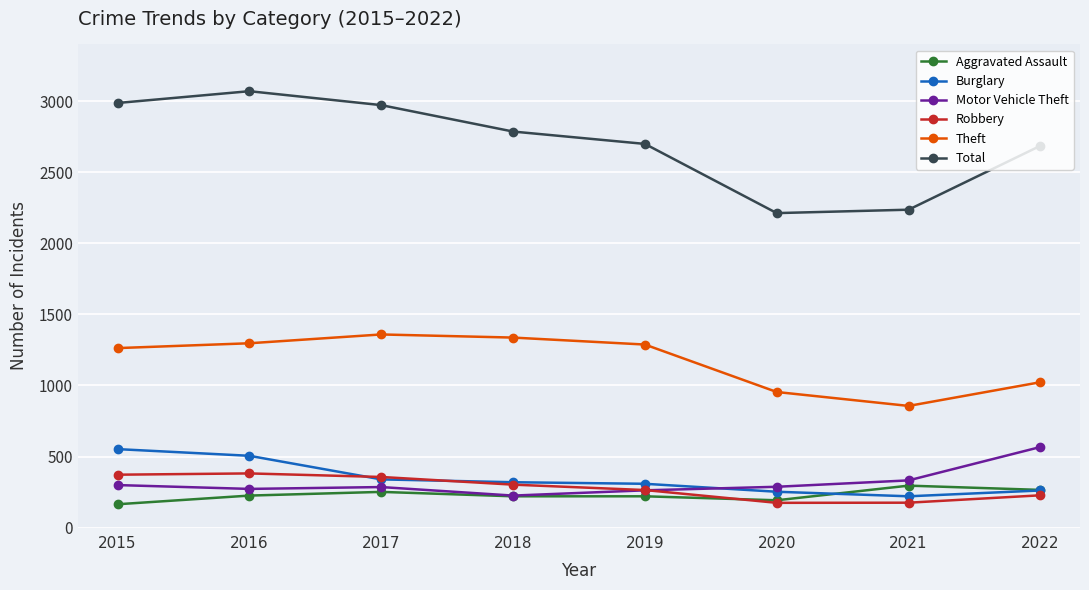

How many data points in Motor Vehicle Theft are less than 287?

4